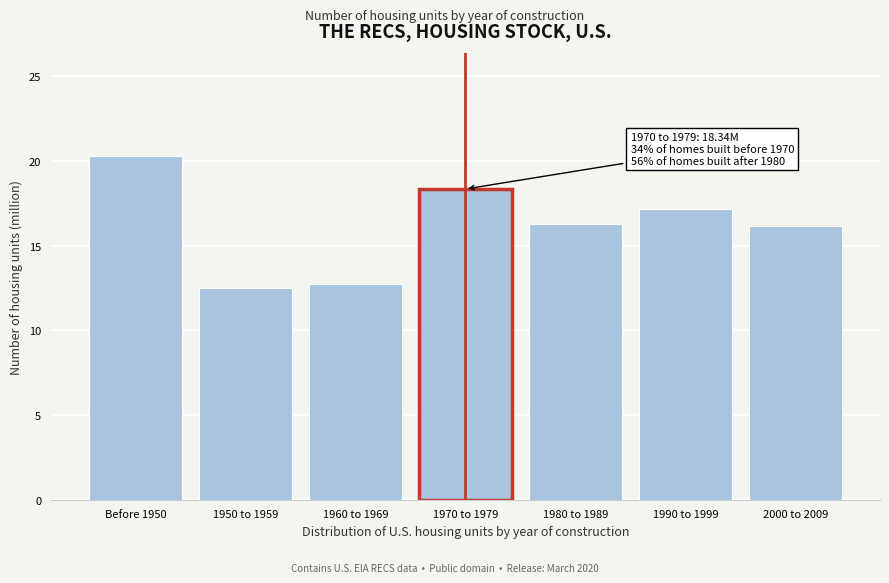

Reading left to right, what are all the values shown in this chart?

20.3	12.5	12.8	18.3	16.3	17.2	16.2